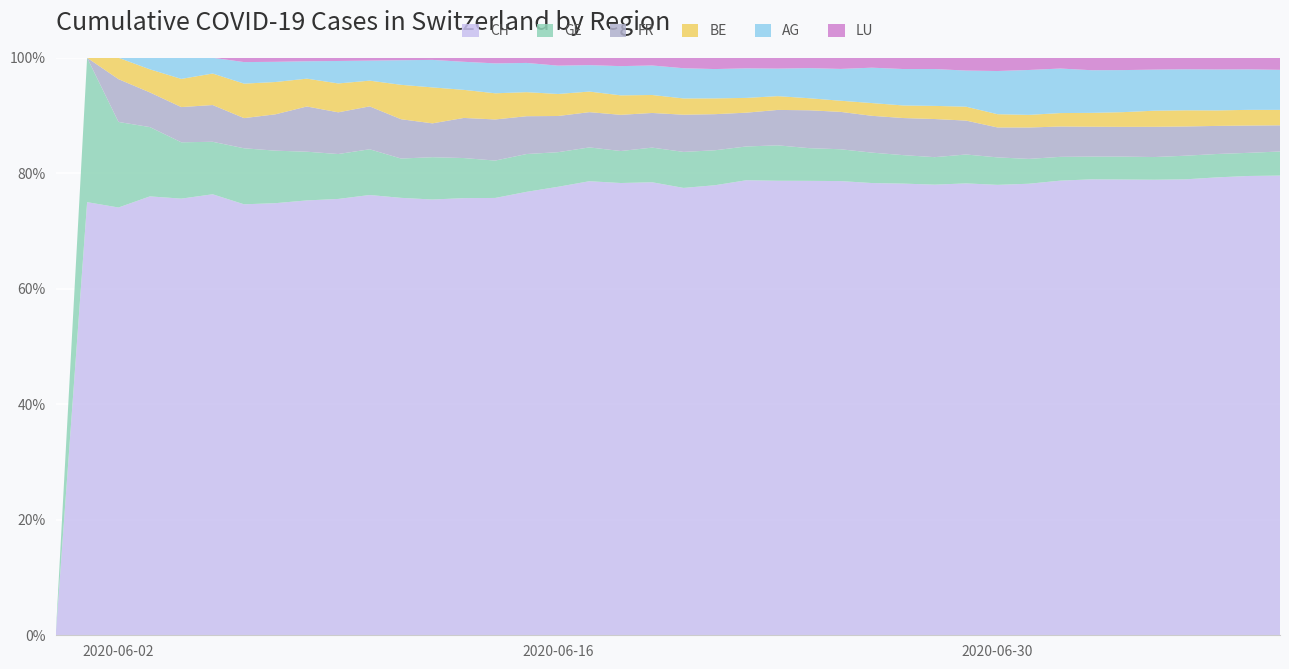

Reading left to right, list all the values displayed in this chart.

CH: 0	3	20	38	62	84	100	107	125	136	154	178	206	218	234	258	285	309	325	353	385	399	431	462	528	571	639	682	721	813	918	1036	1184	1283	1333	1386	1467	1566	1667	1756
AG: 0	0	0	1	3	3	5	5	5	7	7	10	13	14	16	17	18	18	21	23	26	26	28	28	35	40	50	55	59	65	88	103	116	120	123	125	132	140	147	153
GE: 0	1	4	6	8	10	13	13	14	14	16	16	20	20	20	22	22	23	23	27	31	31	32	36	38	40	43	43	44	52	56	57	62	64	67	69	76	80	84	92
FR: 0	0	2	3	5	7	7	9	13	13	15	16	16	20	22	22	23	24	26	27	32	32	32	36	44	47	52	56	61	61	61	72	79	84	87	92	94	96	99	100
BE: 0	0	1	2	4	6	8	8	8	9	9	14	17	14	14	14	14	14	14	14	14	14	14	14	14	14	18	19	21	25	27	29	35	39	43	49	52	53	57	59
LU: 0	0	0	0	0	0	1	1	1	1	1	1	1	2	3	3	5	5	6	6	9	10	10	11	12	14	14	17	18	23	27	28	28	35	36	36	37	40	42	46